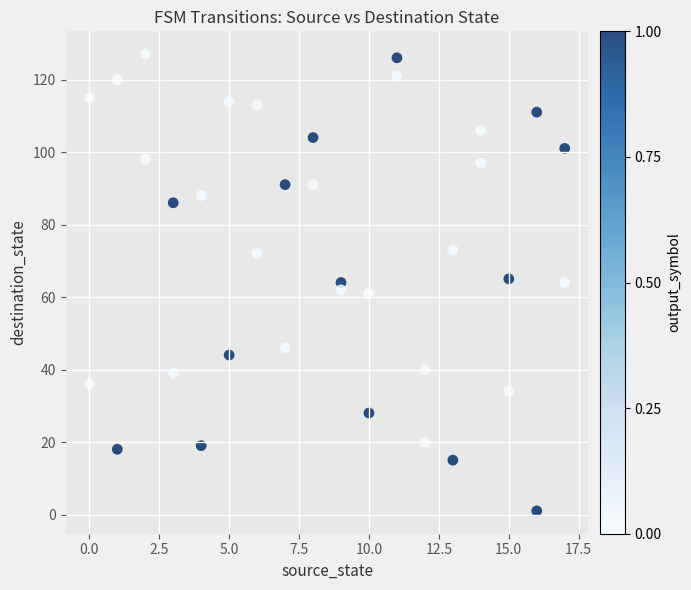

What is the range of Y values (max minus min)?

126